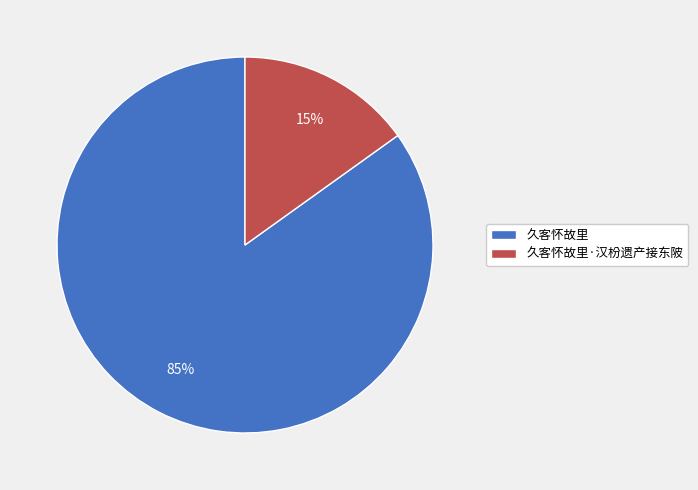

Is the sum of 久客怀故里·汉枌遗产接东陂 and 久客怀故里 greater than half?

Yes